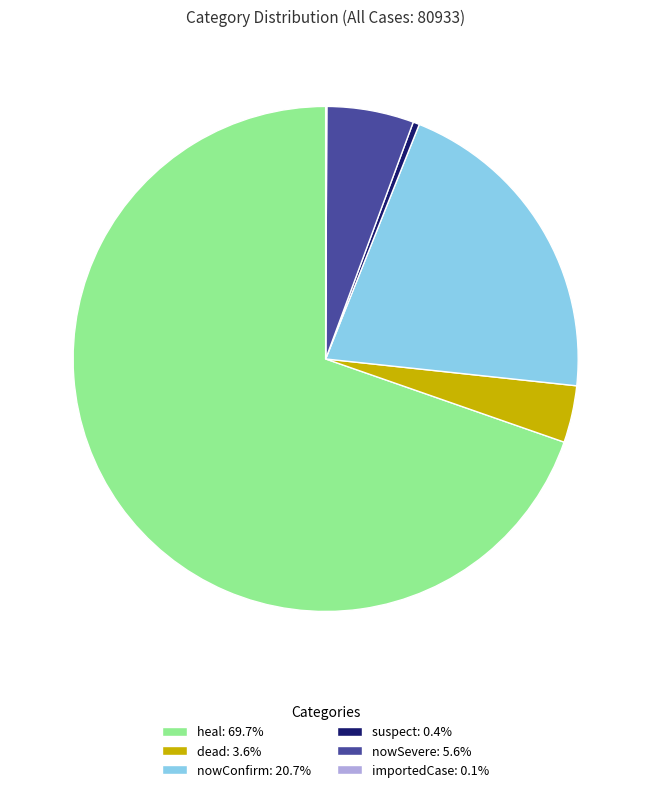

Approximately how many times larger is the value at dead: 3.6% compared to nowSevere: 5.6%?

0.7